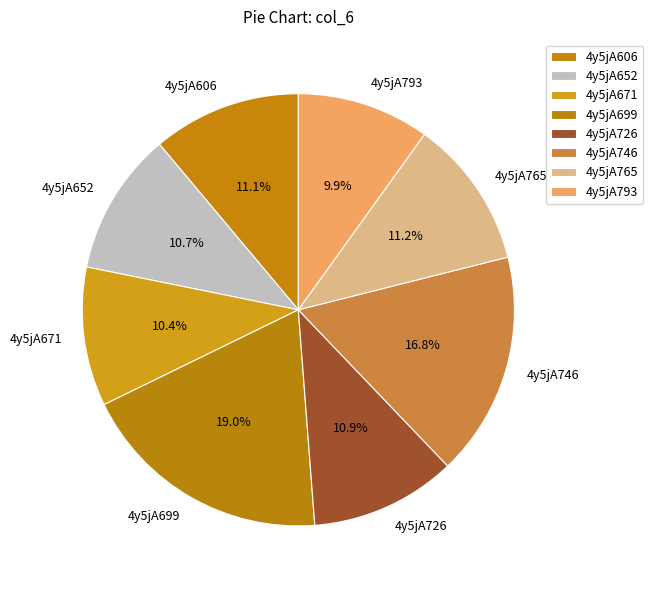

What is the largest slice in the pie chart?

4y5jA699